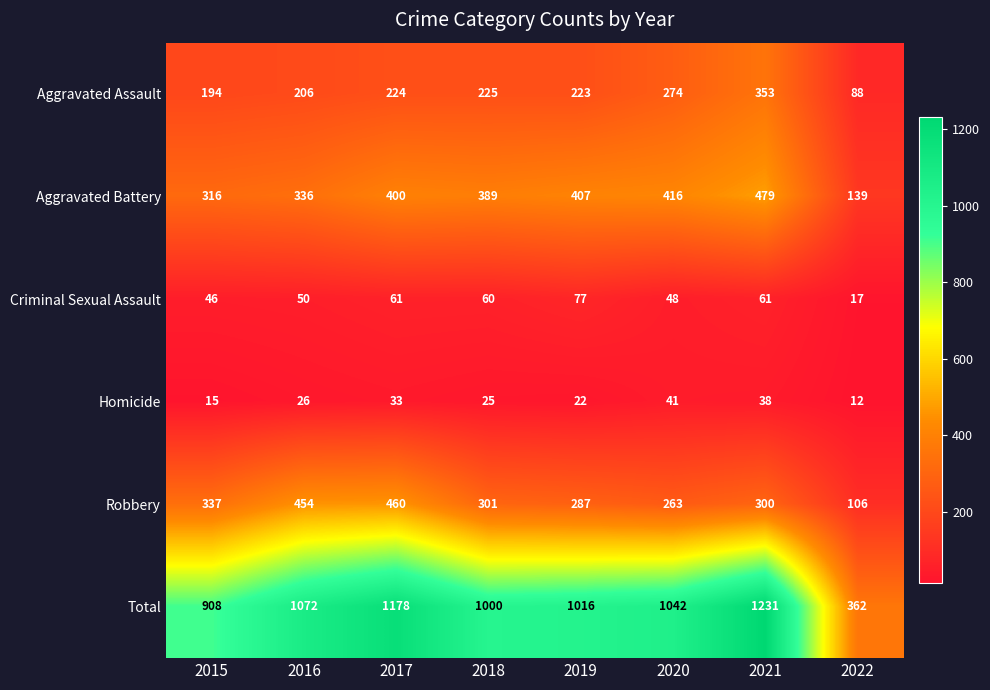

Which series has the widest spread of values?

Total